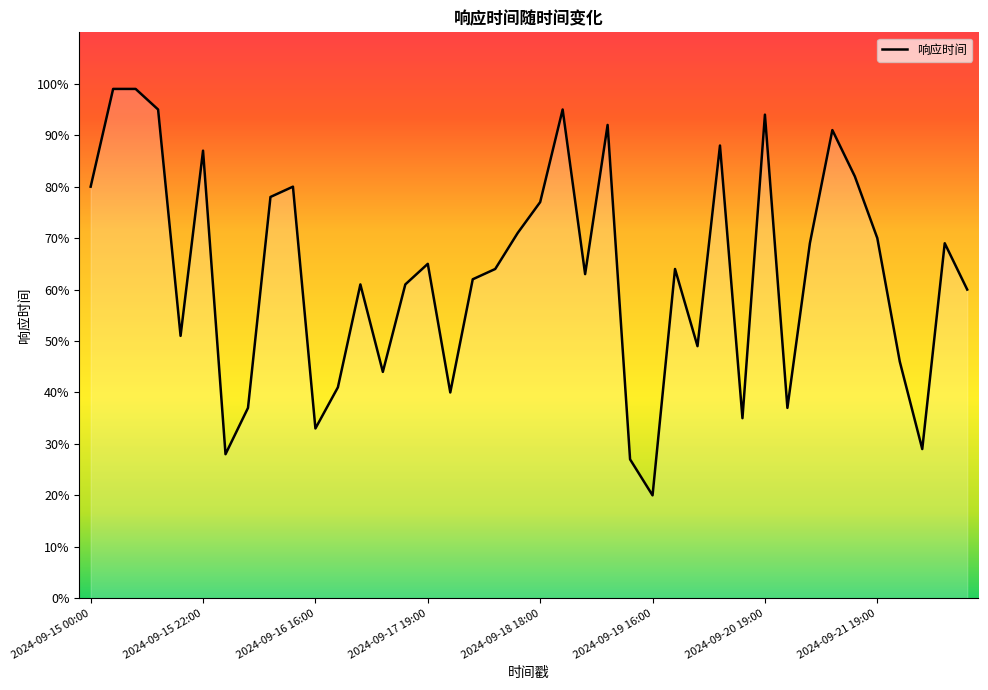

Reading left to right, extract all data points from this chart.

2024-09-15 00:00=0.8	2024-09-15 12:00=1.0	2024-09-15 13:00=1.0	2024-09-15 16:00=0.9	2024-09-15 18:00=0.5	2024-09-15 22:00=0.9	2024-09-16 00:00=0.3	2024-09-16 06:00=0.4	2024-09-16 12:00=0.8	2024-09-16 13:00=0.8	2024-09-16 16:00=0.3	2024-09-17 00:00=0.4	2024-09-17 10:00=0.6	2024-09-17 13:00=0.4	2024-09-17 18:00=0.6	2024-09-17 19:00=0.7	2024-09-17 22:00=0.4	2024-09-18 07:30=0.6	2024-09-18 10:00=0.6	2024-09-18 13:00=0.7	2024-09-18 18:00=0.8	2024-09-18 19:00=0.9	2024-09-19 00:00=0.6	2024-09-19 06:00=0.9	2024-09-19 10:00=0.3	2024-09-19 16:00=0.2	2024-09-19 18:00=0.6	2024-09-19 22:00=0.5	2024-09-20 00:00=0.9	2024-09-20 18:00=0.3	2024-09-20 19:00=0.9	2024-09-20 22:00=0.4	2024-09-21 06:00=0.7	2024-09-21 12:00=0.9	2024-09-21 18:00=0.8	2024-09-21 19:00=0.7	2024-09-22 06:00=0.5	2024-09-22 16:00=0.3	2024-09-22 19:00=0.7	2024-09-22 22:00=0.6